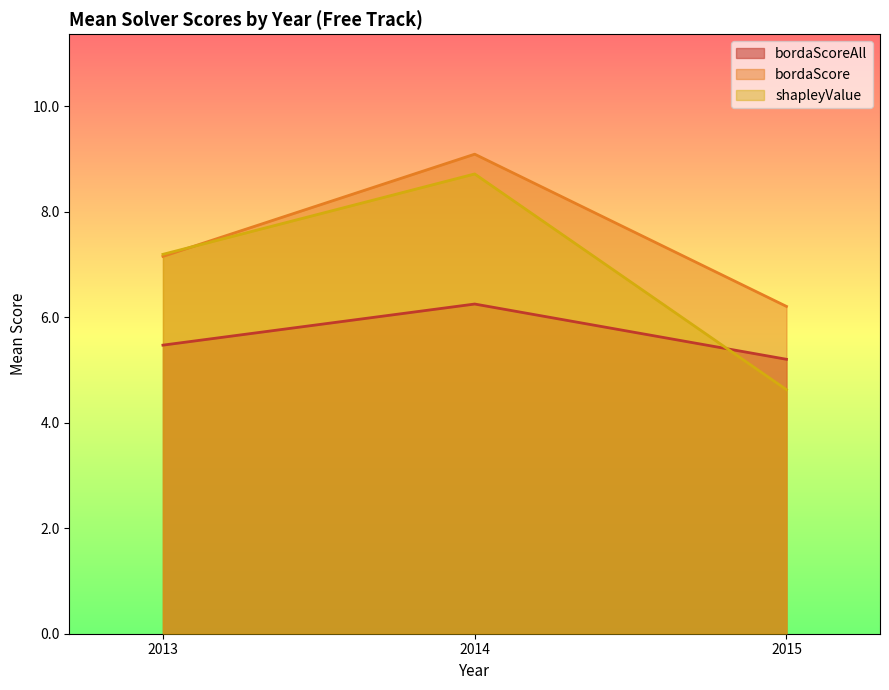

What is the total value across all series at 2014?

24.1